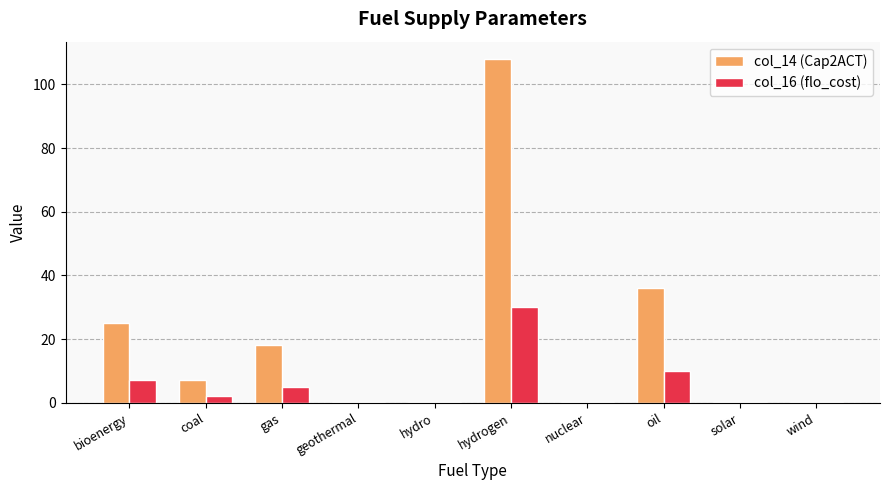

Where is col_16 (flo_cost) nearest to the value 15?

oil